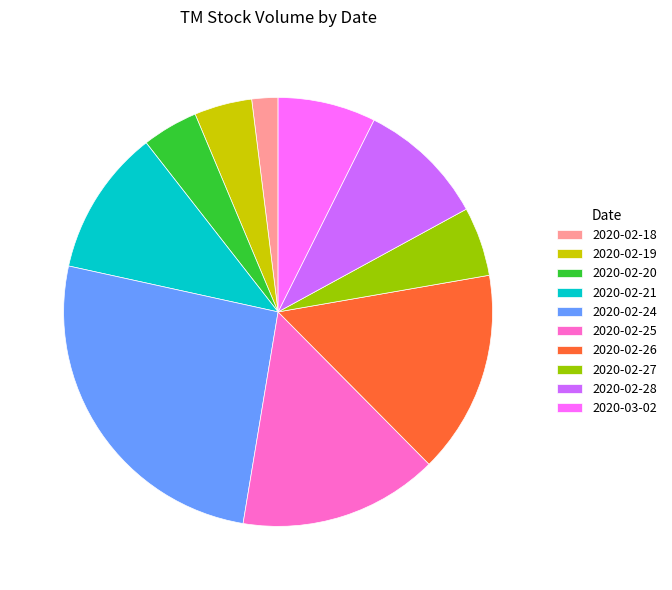

Between 2020-02-28 and 2020-02-18, which is larger?

2020-02-28